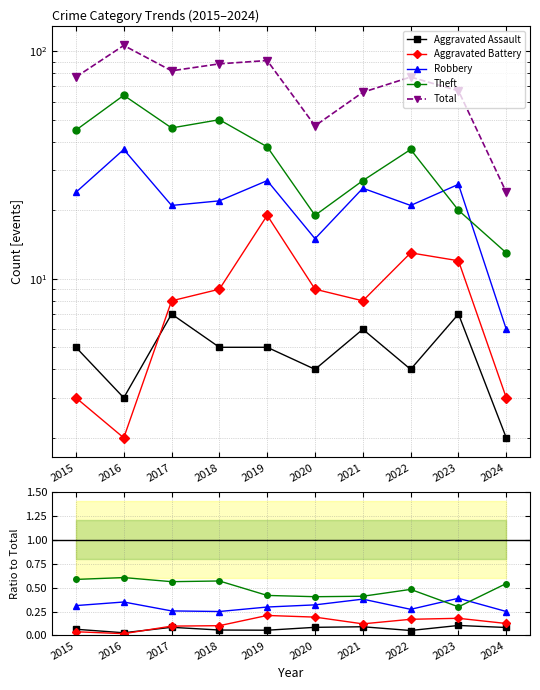

Which series has the largest total across all categories?

Total